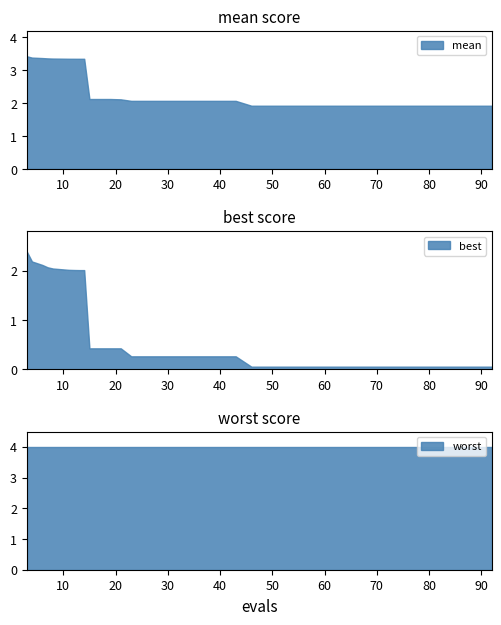

What is the lowest value of the mean series?

1.9